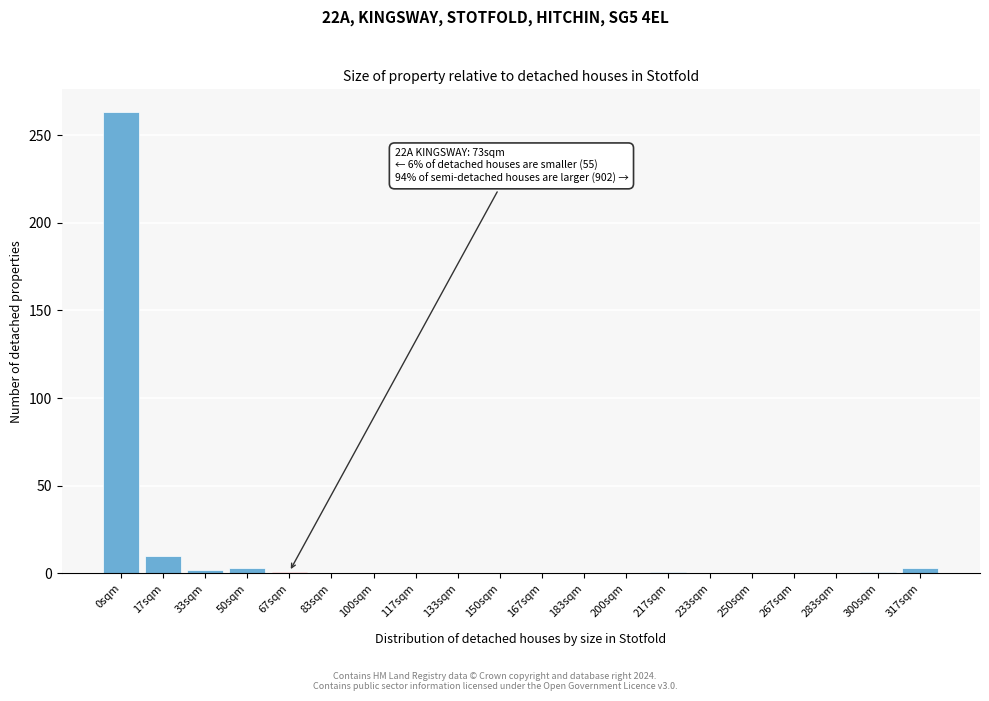

Where is the data nearest to the value 131?

17sqm